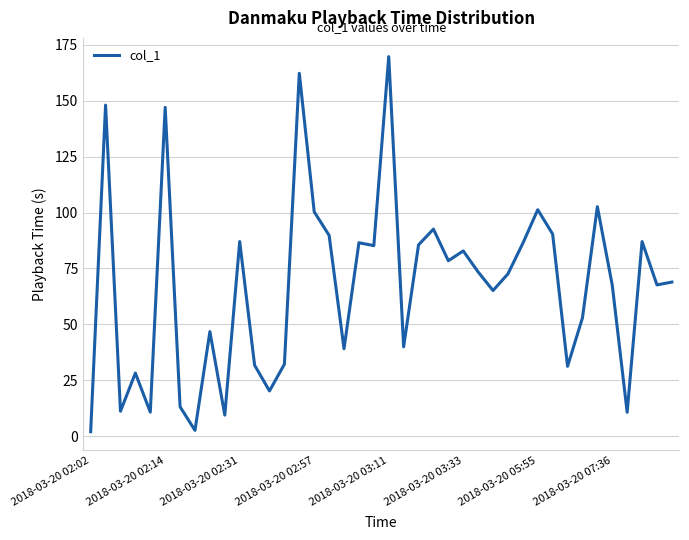

What is the difference between the maximum and minimum values?

167.8